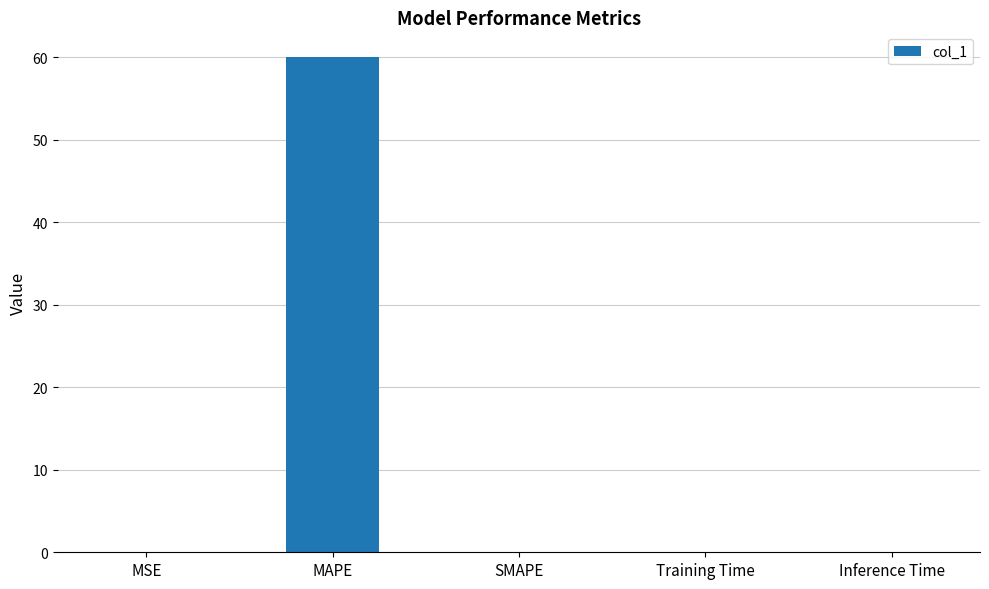

Count the number of data series in this chart.

1